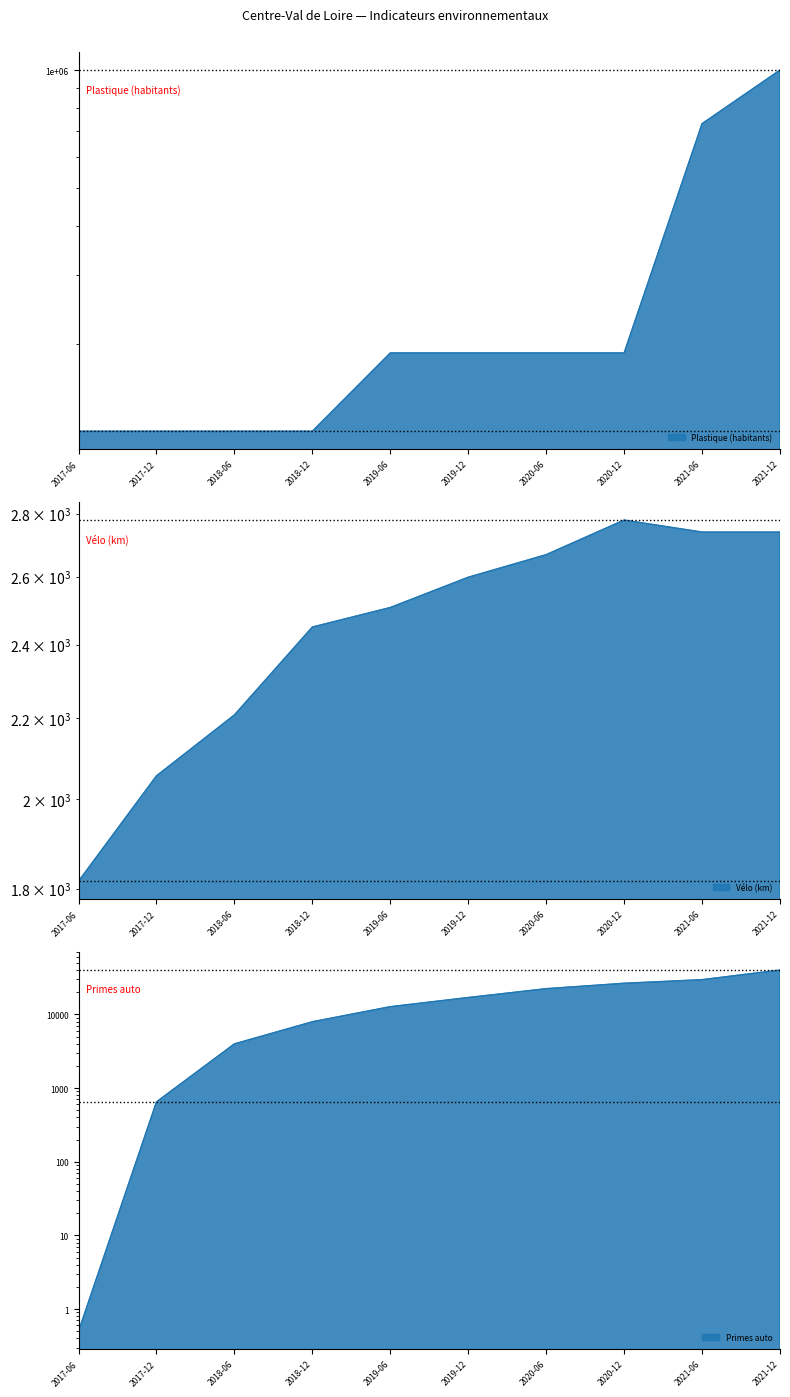

What is the approximate value of Plastique (habitants) at 2019-06?

190000.0